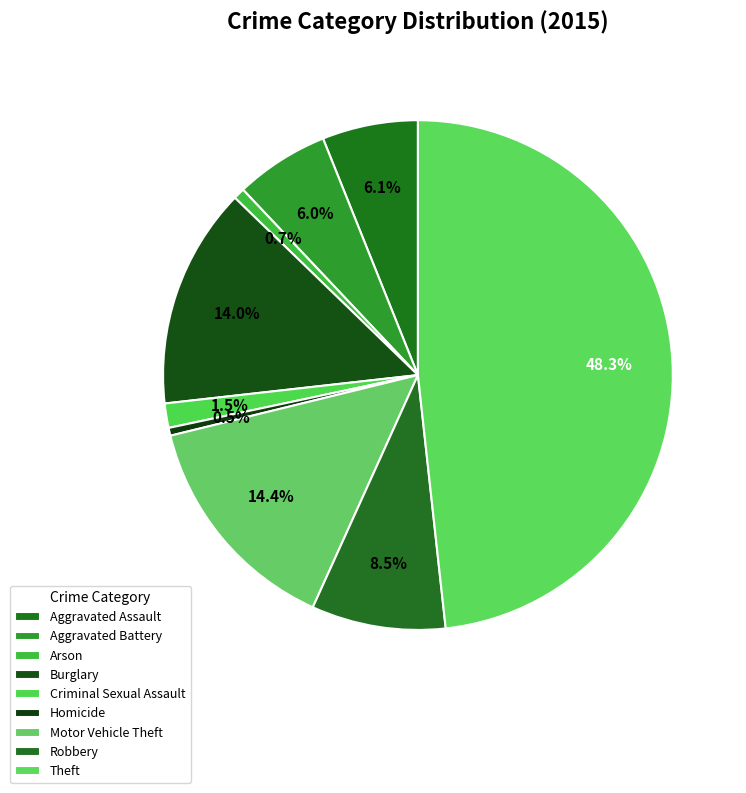

How many slices are in this pie chart?

9